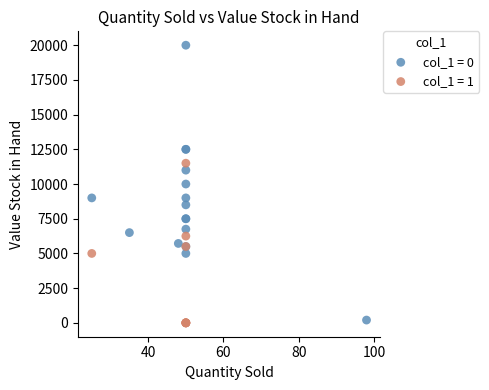

Which series has the largest Y range (max minus min)?

col_1 = 0